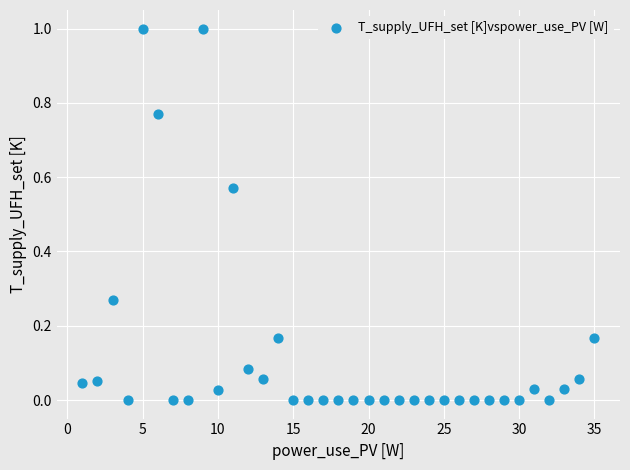

What is the range of X values (max minus min)?

34.0